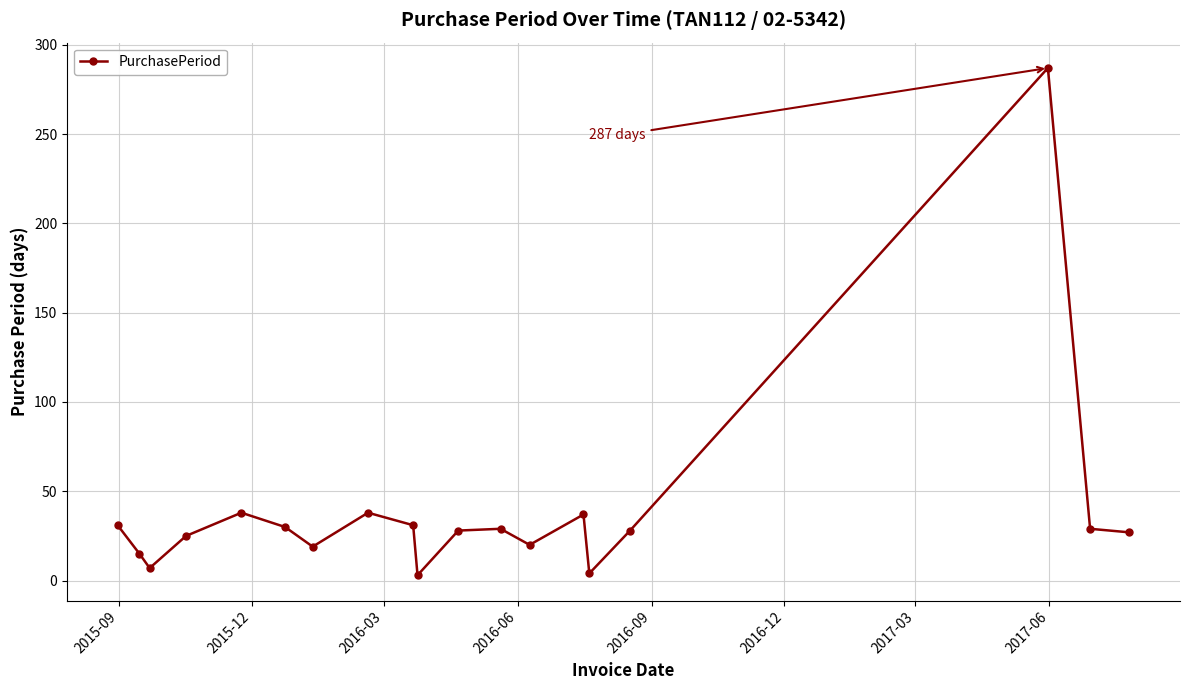

True or false: there are more than 0 points higher than both neighbors.

True